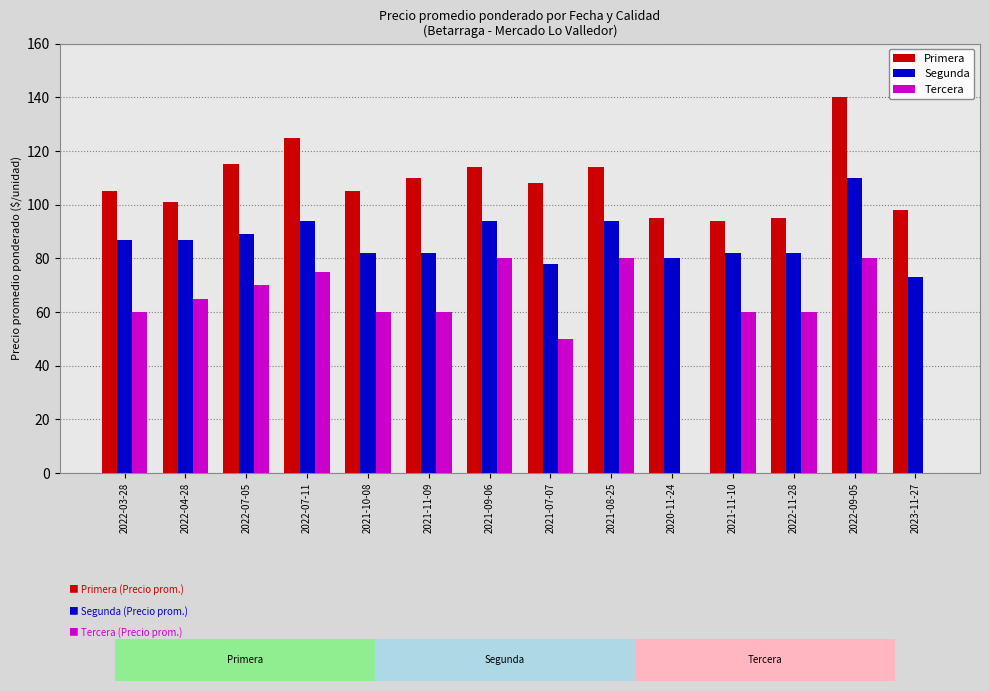

Which series has the largest total across all categories?

Primera